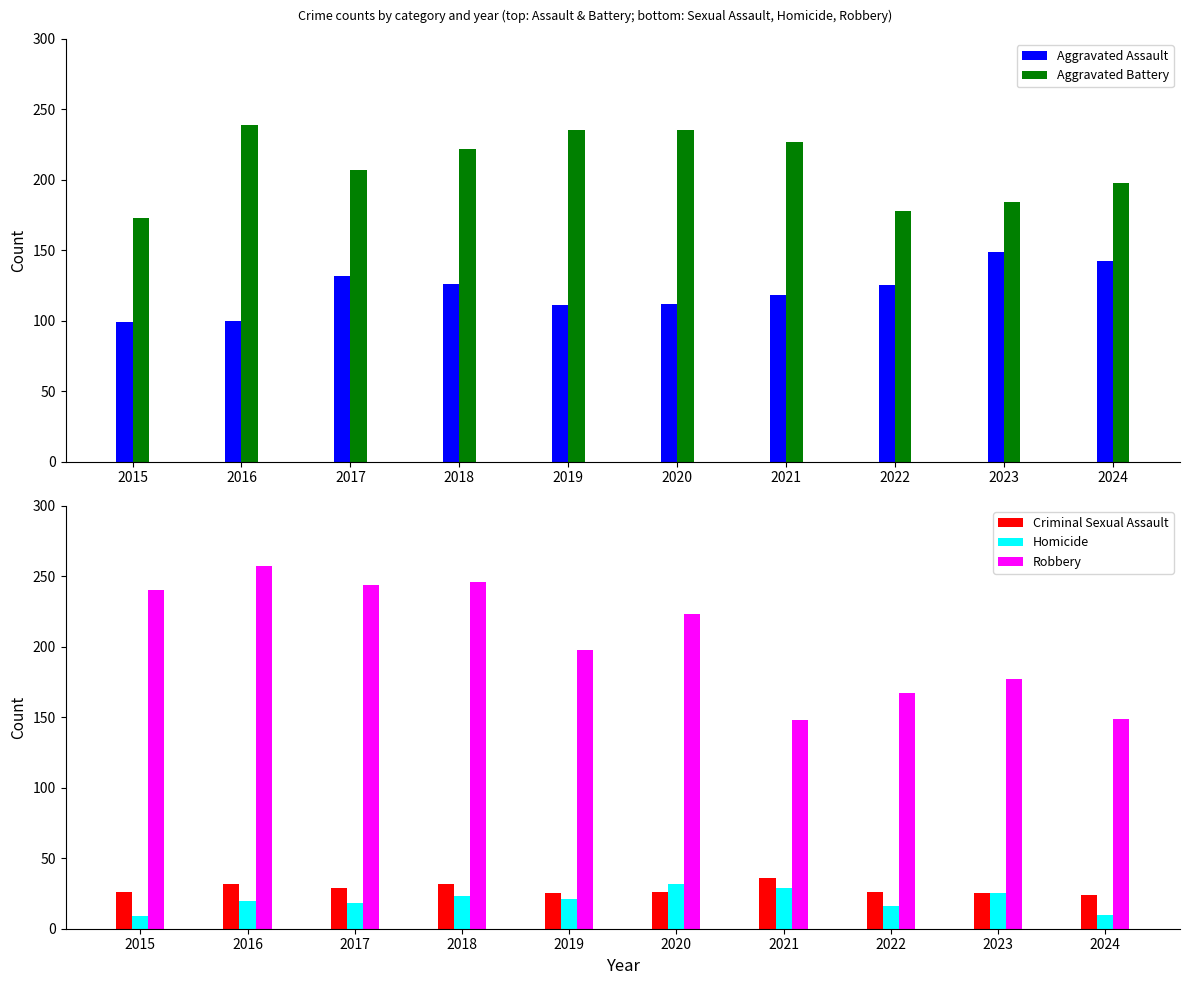

How many categories are shown in the chart?

10